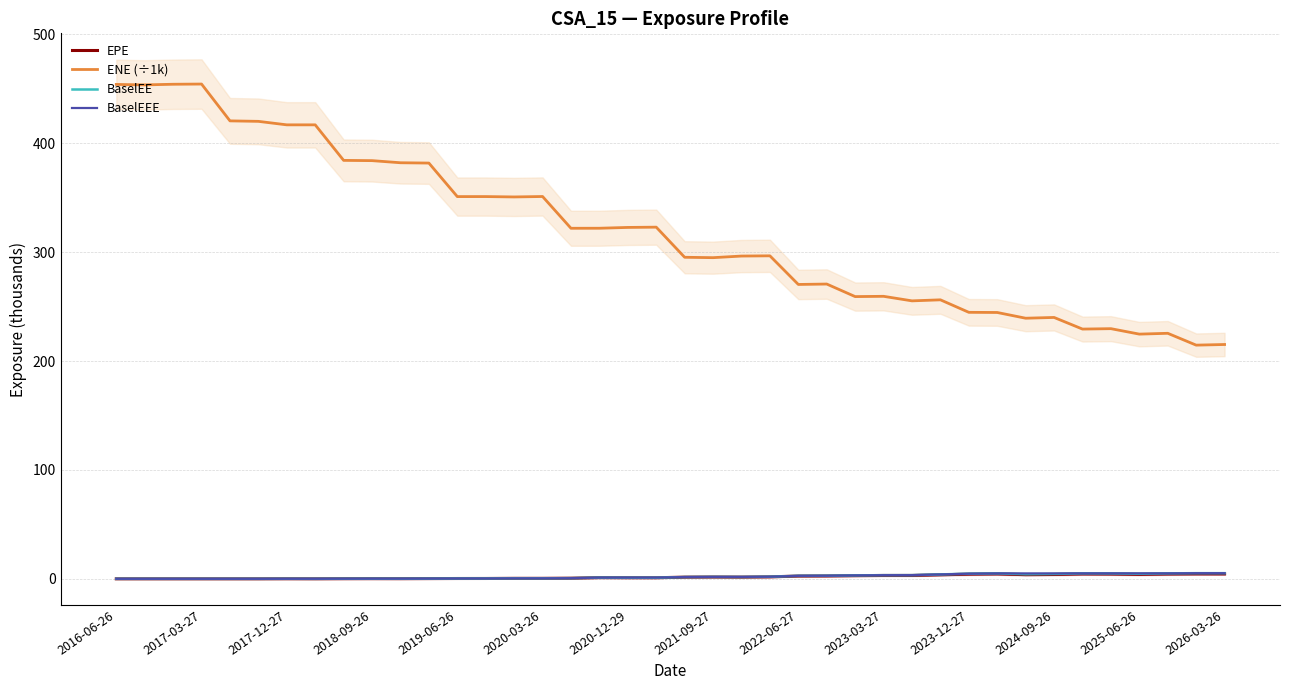

What is the maximum value for ENE (÷1k)?

454.4